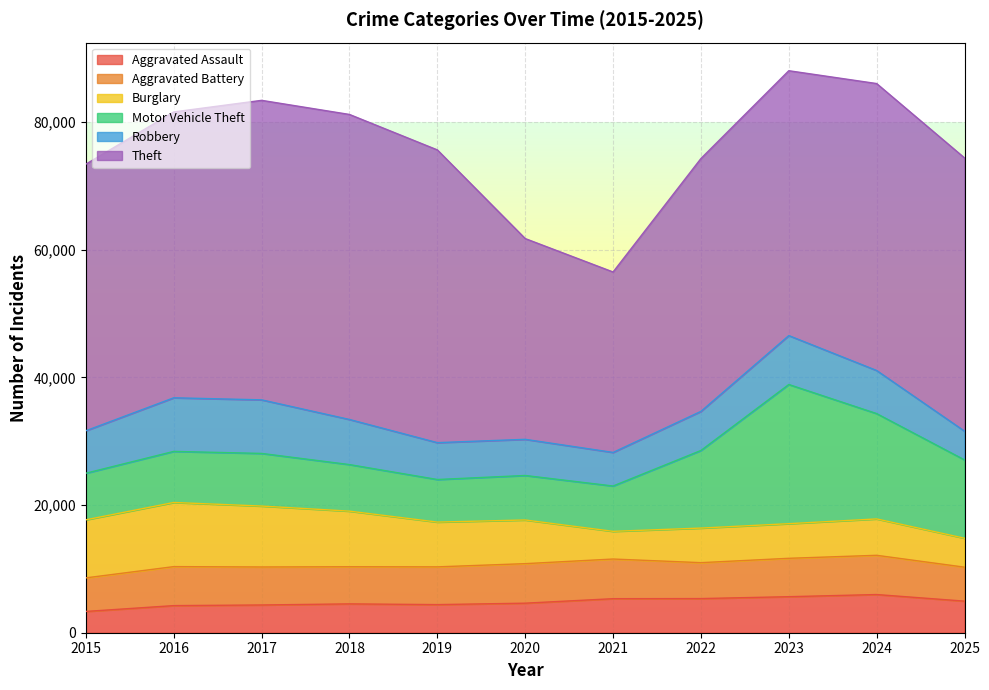

How many data points does each series have?

11